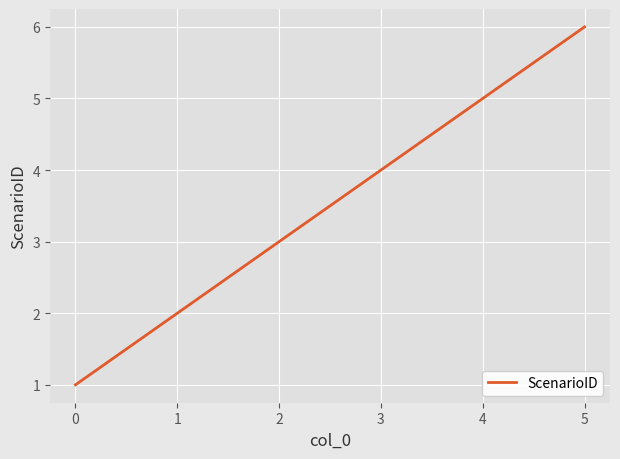

How many distinct data groups are displayed?

1